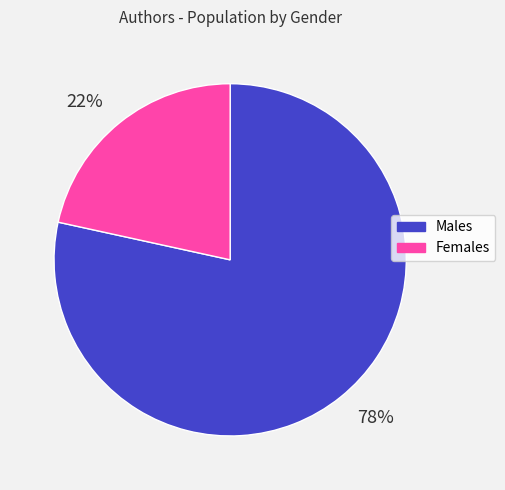

Rank the categories by value from lowest to highest.

22%, 78%